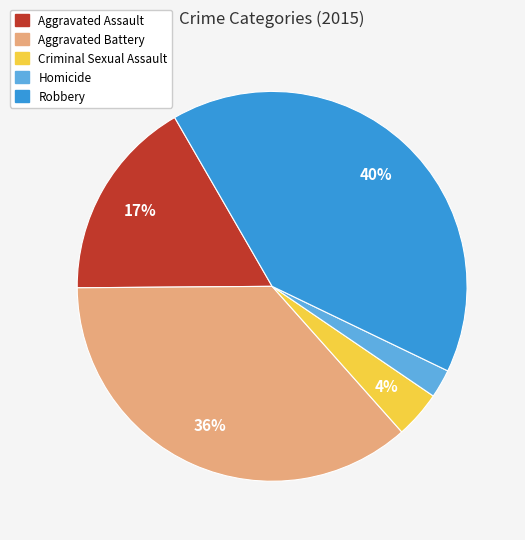

Does Homicide represent more than half of the total?

No